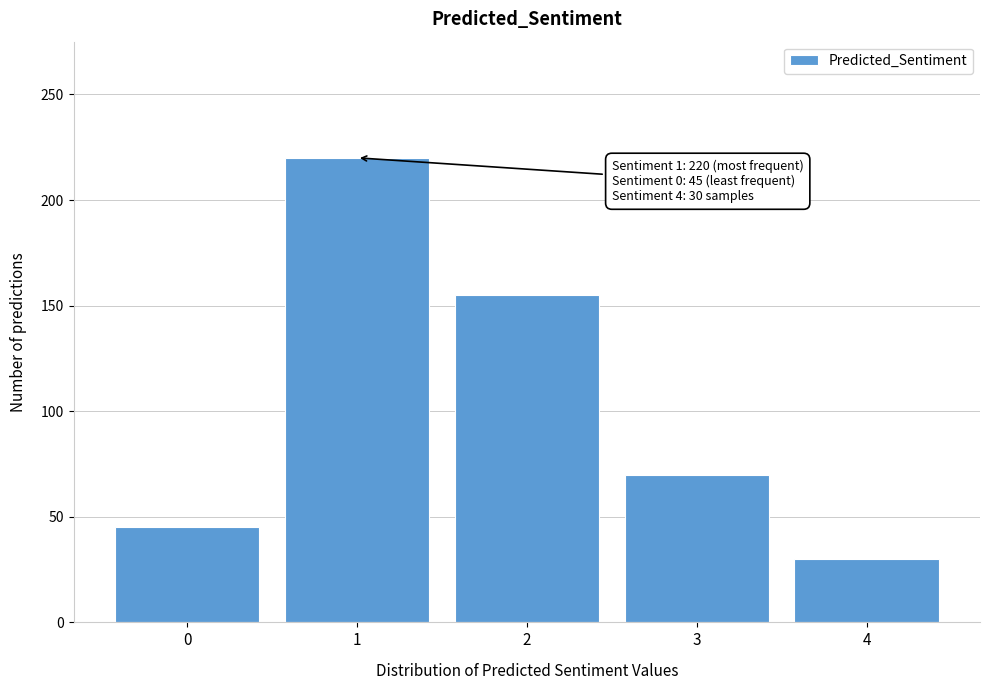

Reading left to right, what are all the values shown in this chart?

45	220	155	70	30